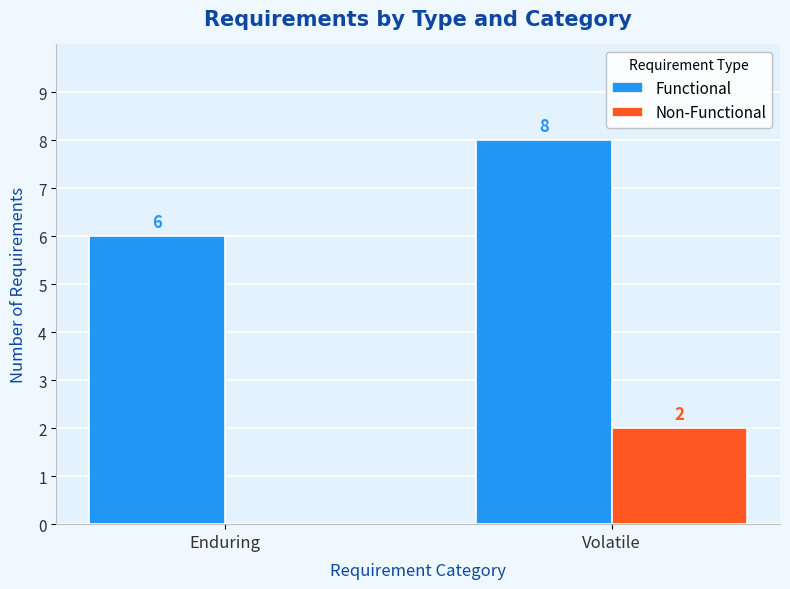

Is the value of Non-Functional at Enduring greater than the value of Functional at Enduring?

No